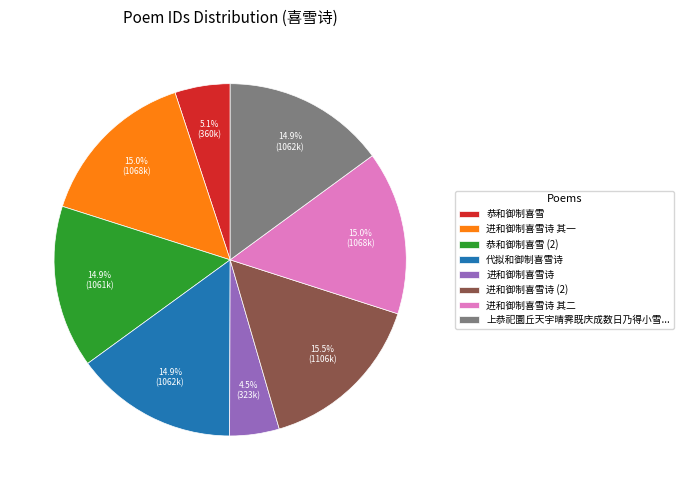

How many slices are in this pie chart?

8